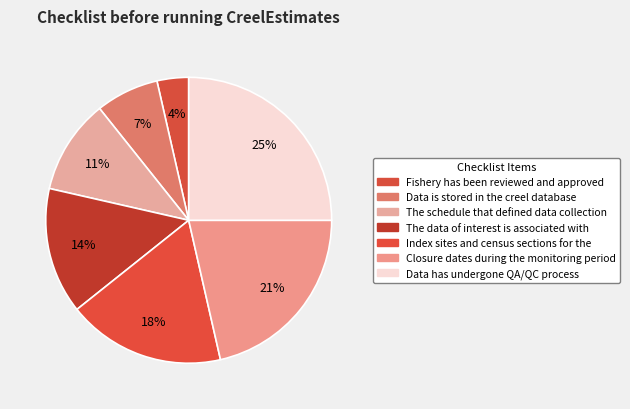

The Index sites and census sections for the slice represents 4% of the pie. True or false?

False